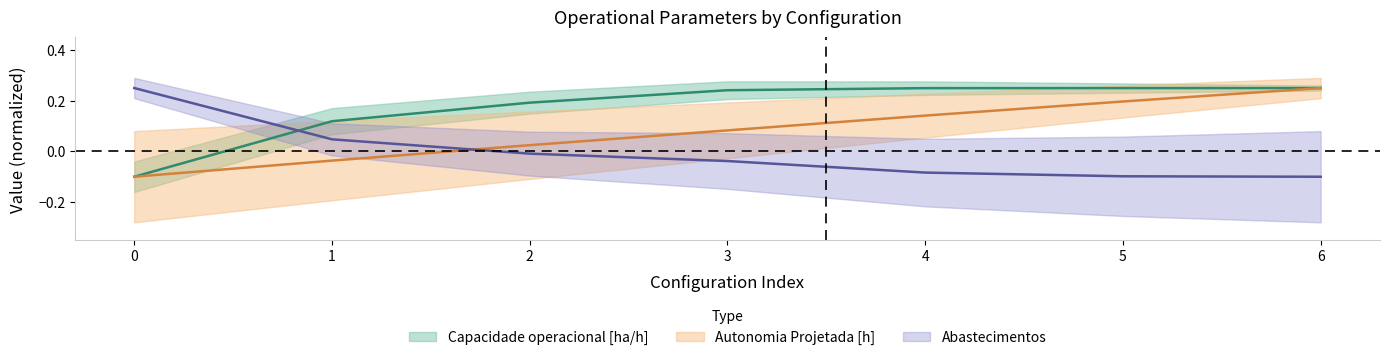

Which series has the widest spread of values?

Capacidade operacional [ha/h]